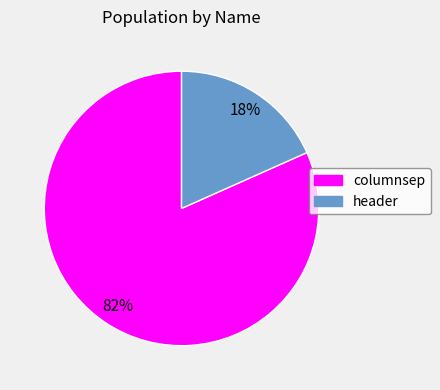

True or false: header accounts for 18% of the total.

True